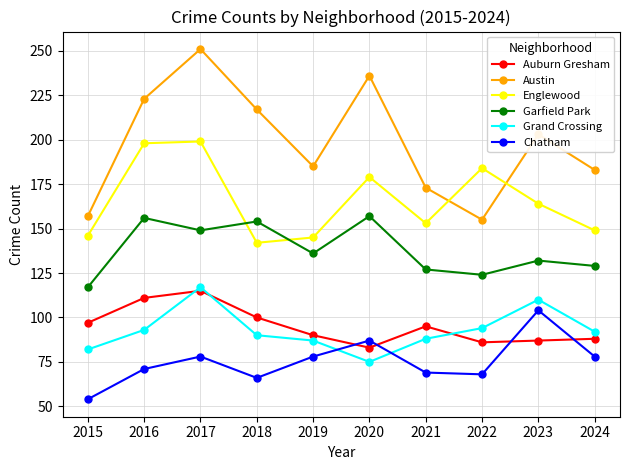

True or false: Chatham and Garfield Park intersect in this chart.

False